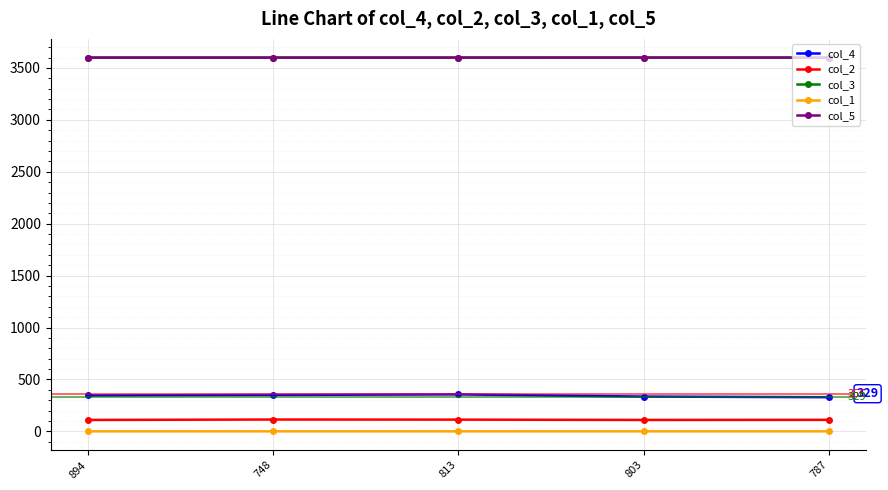

At how many categories does at least one series exceed 2114?

5